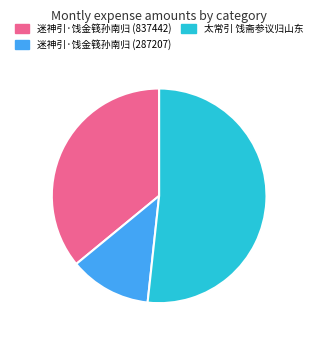

Is there any slice that represents more than half of the pie?

Yes